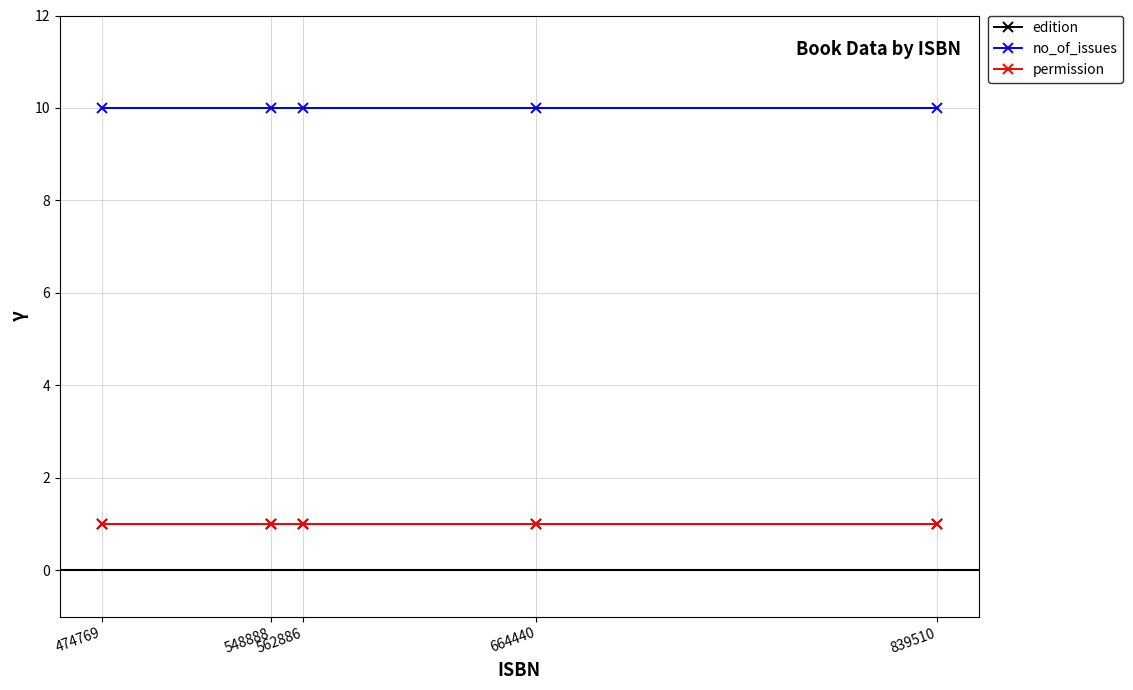

True or false: permission and no_of_issues intersect in this chart.

False